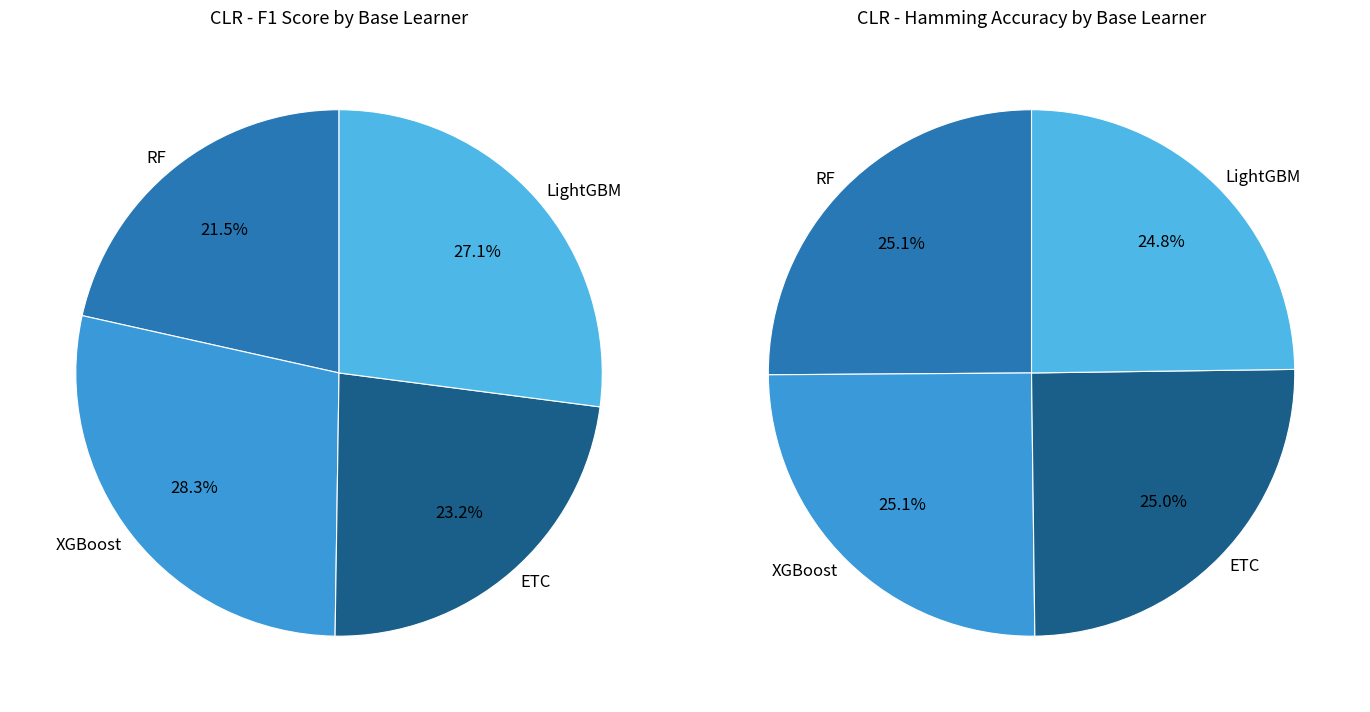

Does LightGBM account for over 50% of the chart?

No